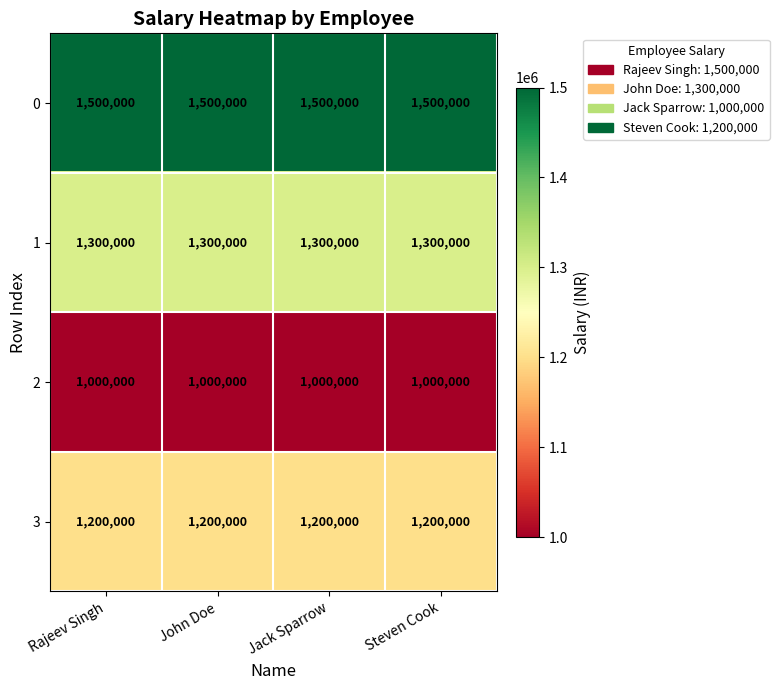

What is the sum of the 0 values at Steven Cook and John Doe?

3000000